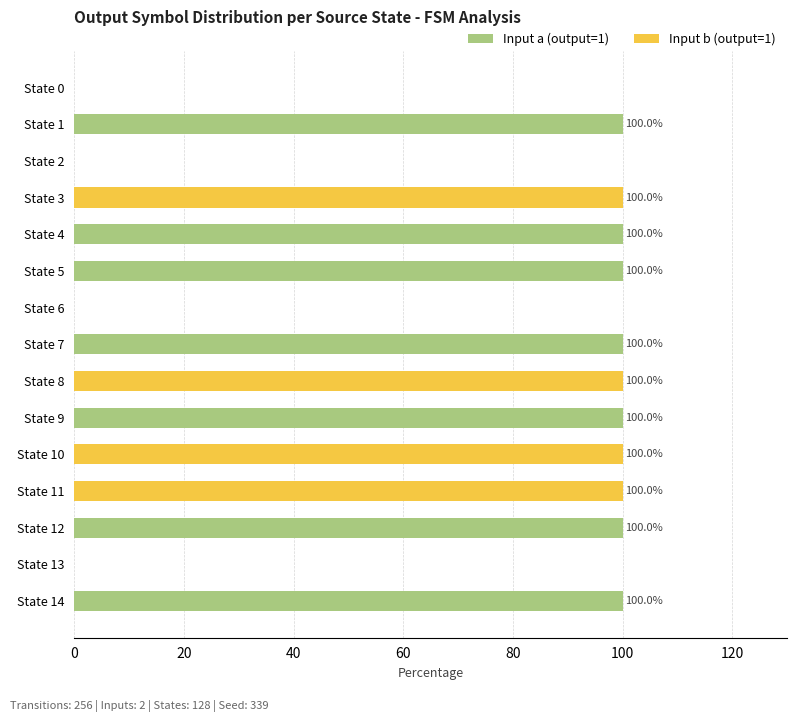

Is it true that Input a (output=1) equals 0 at State 10?

True